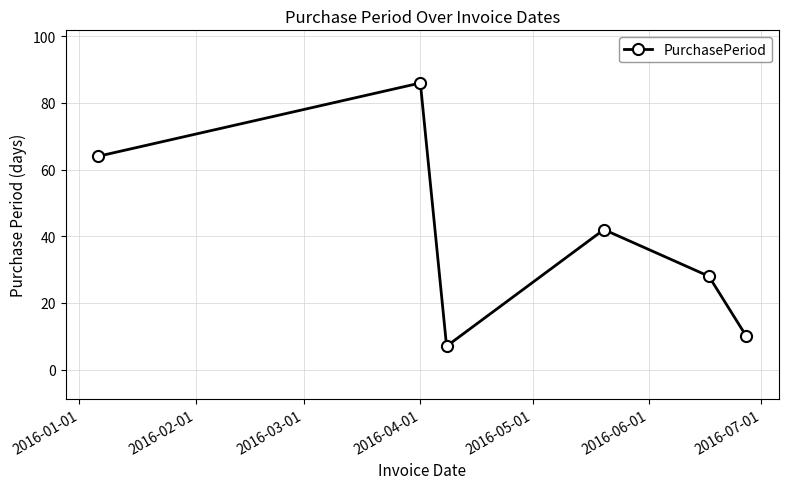

True or false: the data has more than 1 interior local peaks.

True